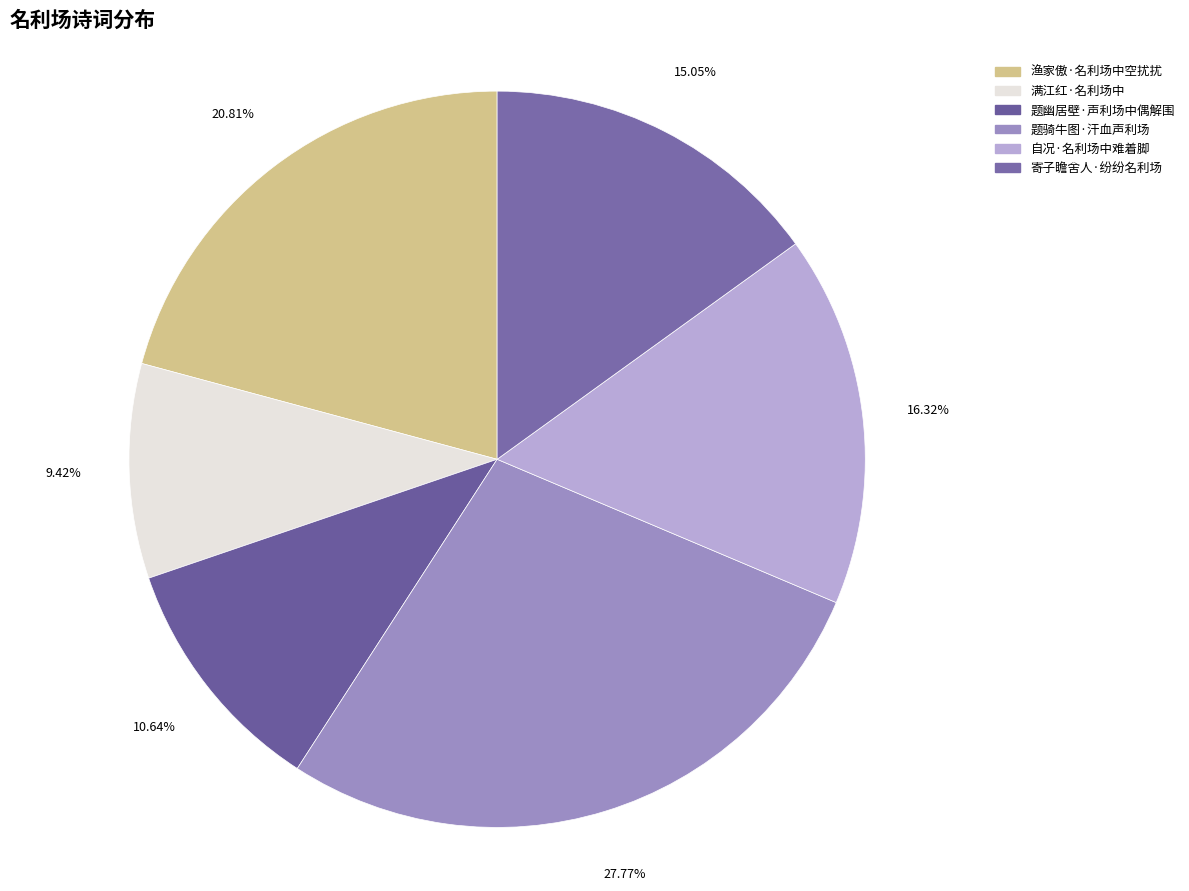

True or false: 渔家傲·名利场中空扰扰 accounts for 21% of the total.

True